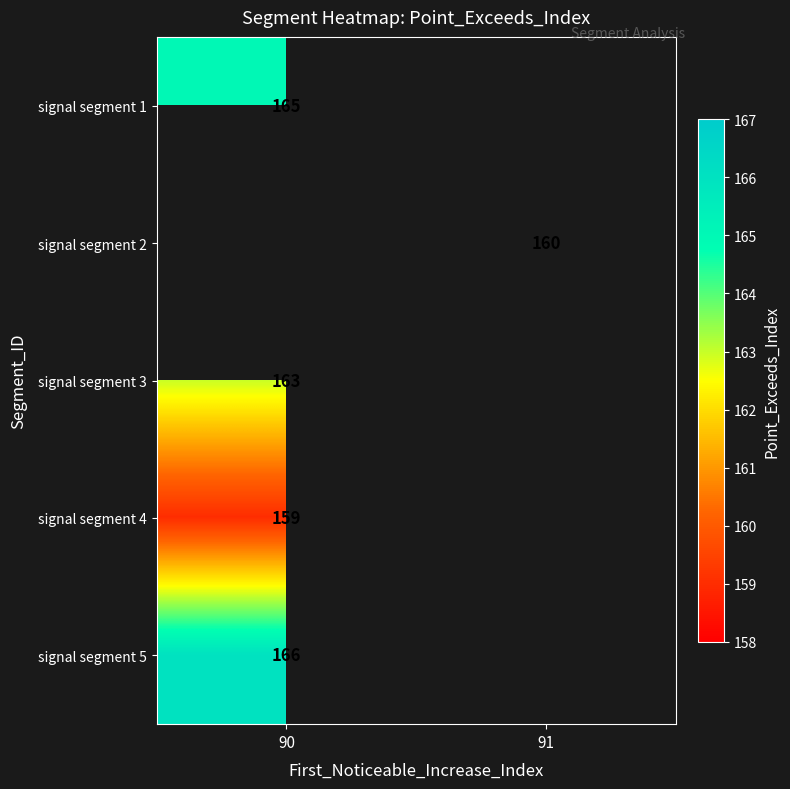

Is the value of signal segment 5 at 90 greater than the value of signal segment 4 at 90?

Yes